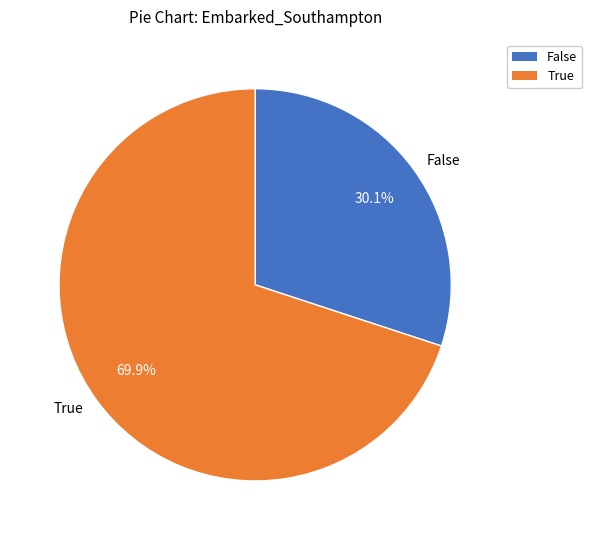

Between False and True, which is larger?

True